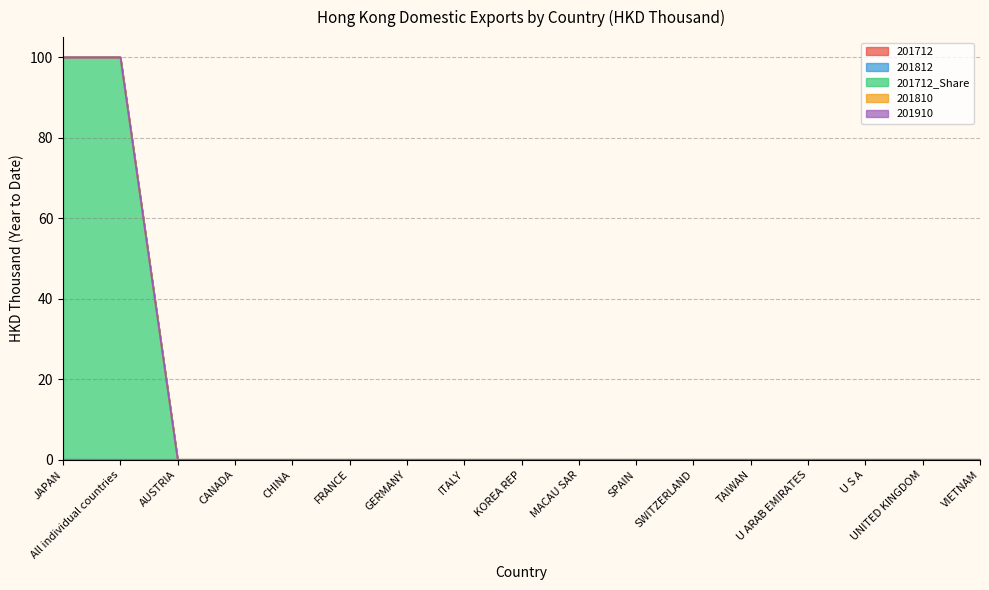

The value of 201712_Share at CANADA is 0.0. True or false?

True